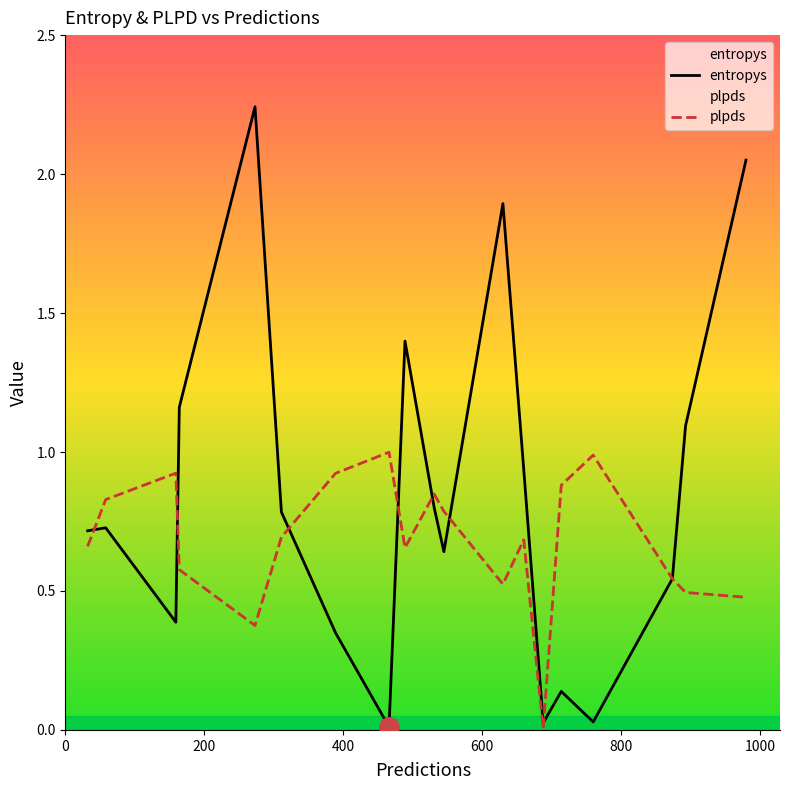

Which series has the largest total across all categories?

entropys